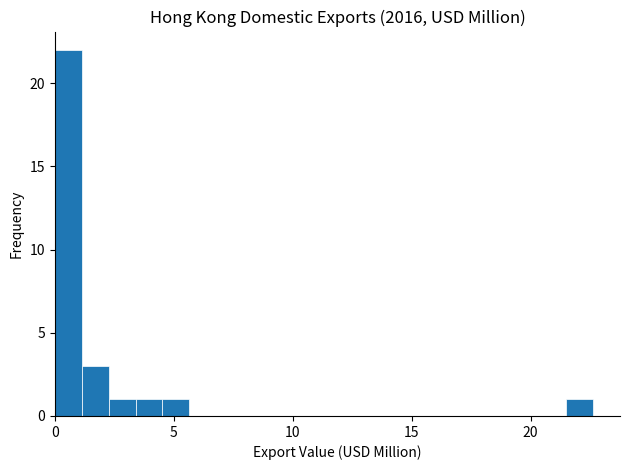

Read against the x-axis, roughly where is the centre of the tallest bar?

0.5